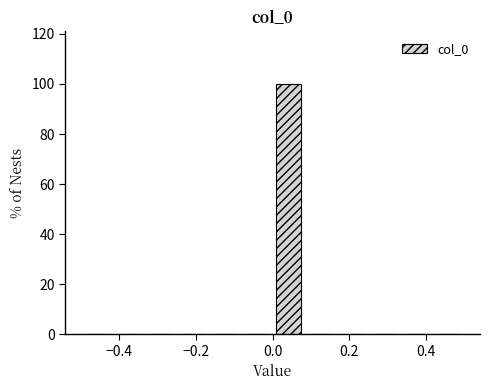

Reading left to right, list every bar in this chart as the range it spans on the x-axis followed by its height. Neither the bar edges nor the heights are printed on the chart, so give them approximately, as read against the axes.

-0.50 to -0.42: 0
-0.42 to -0.34: 0
-0.34 to -0.24: 0
-0.24 to -0.16: 0
-0.16 to -0.08: 0
-0.08 to 0.00: 0
0.00 to 0.08: 100
0.08 to 0.16: 0
0.16 to 0.26: 0
0.26 to 0.34: 0
0.34 to 0.42: 0
0.42 to 0.50: 0